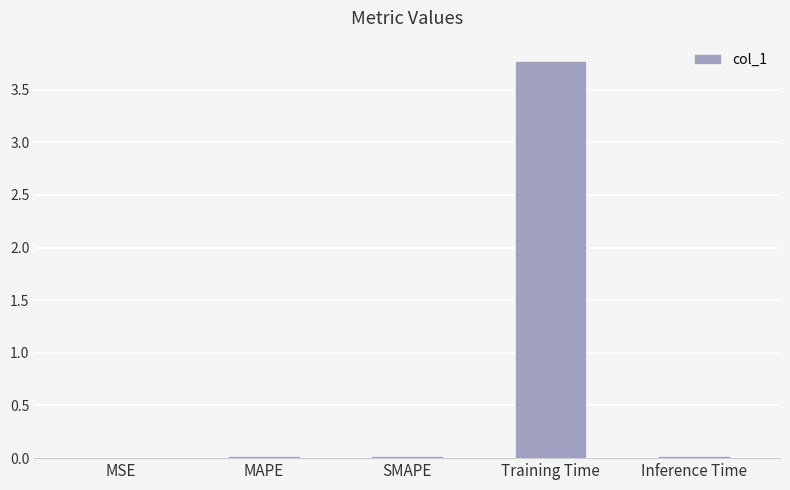

What is the sum of all values?

3.8